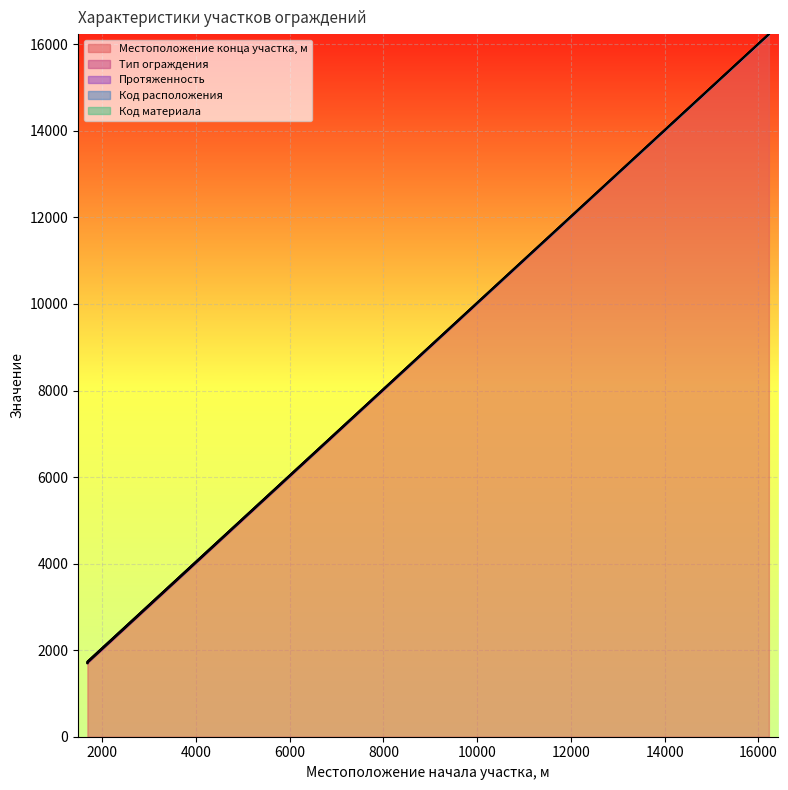

Which category has the lowest value in the Код расположения series?

1685